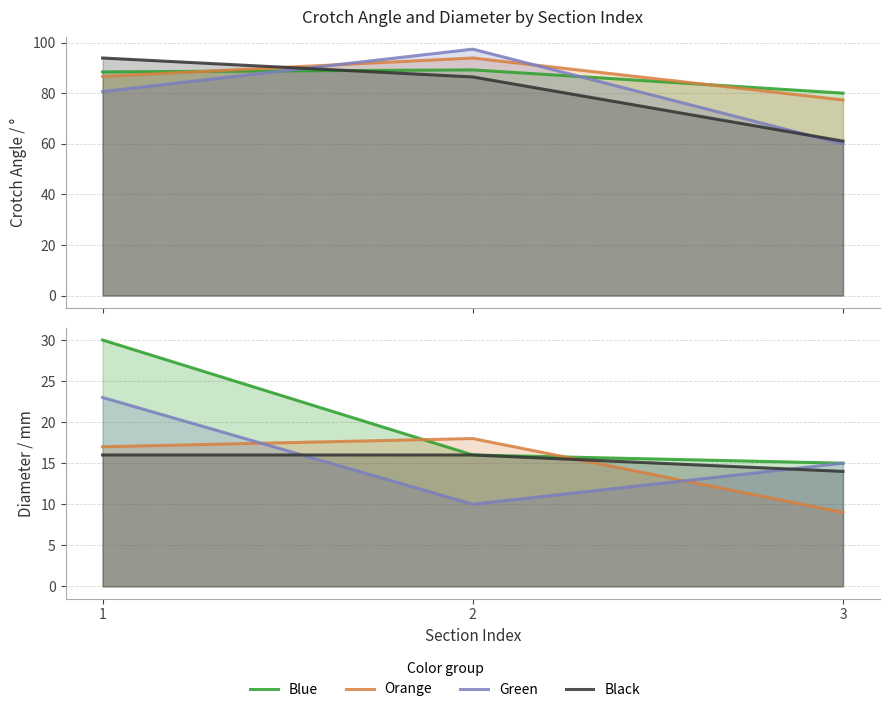

How many values in the Blue series are below 16?

1